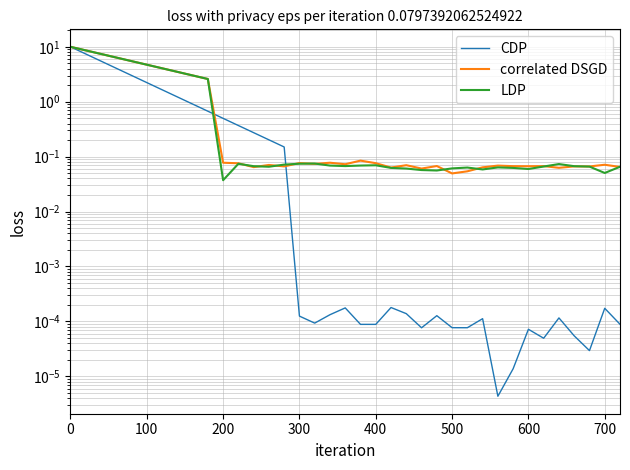

Does the chart have visible grid lines?

Yes